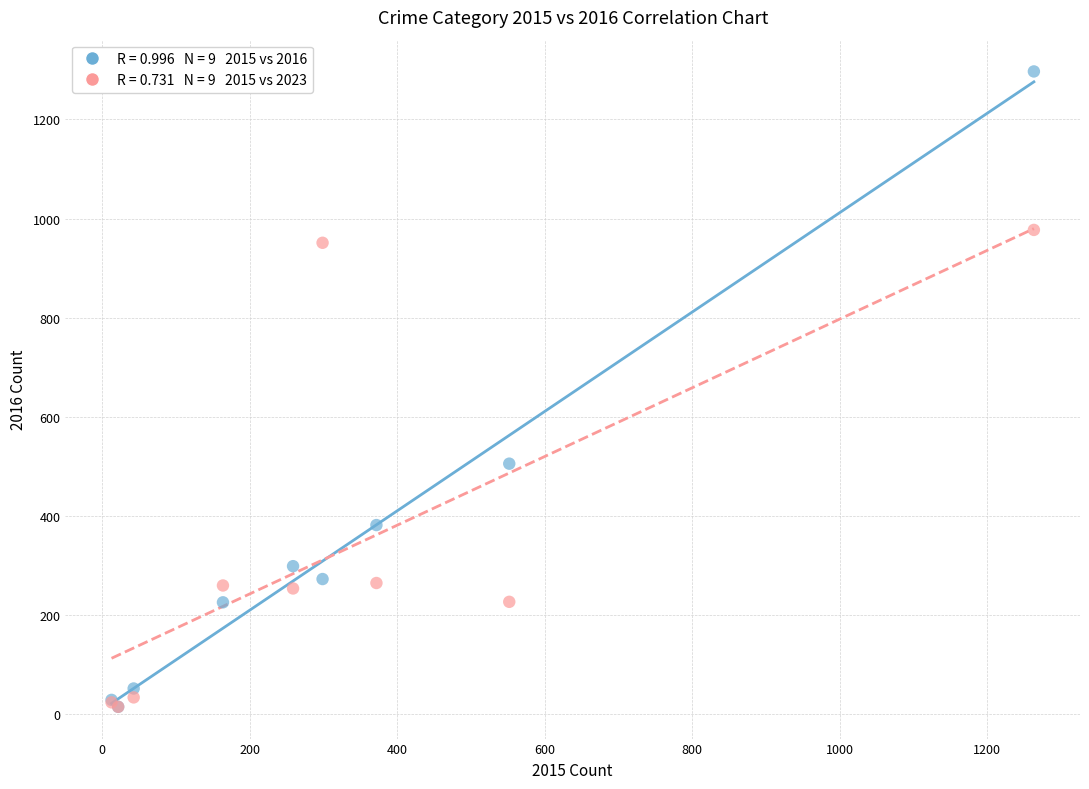

Across all series, what Y value is closest to 655?

505